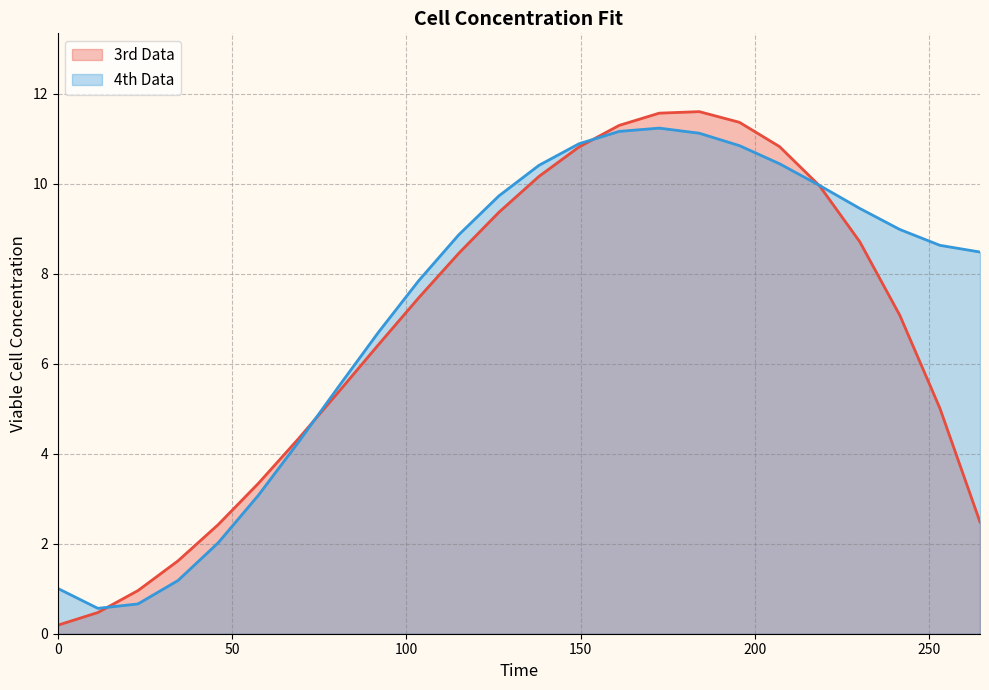

Which series has the widest spread of values?

3rd Data